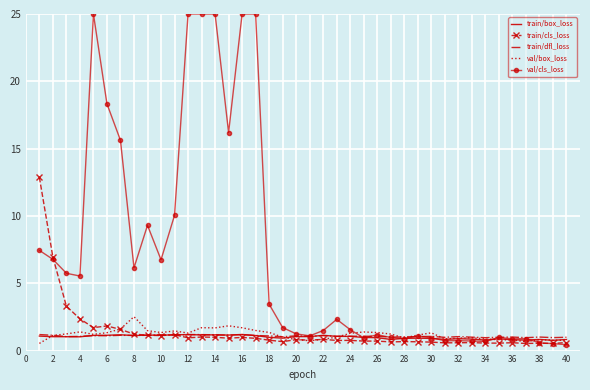

Which series has the widest spread of values?

val/cls_loss